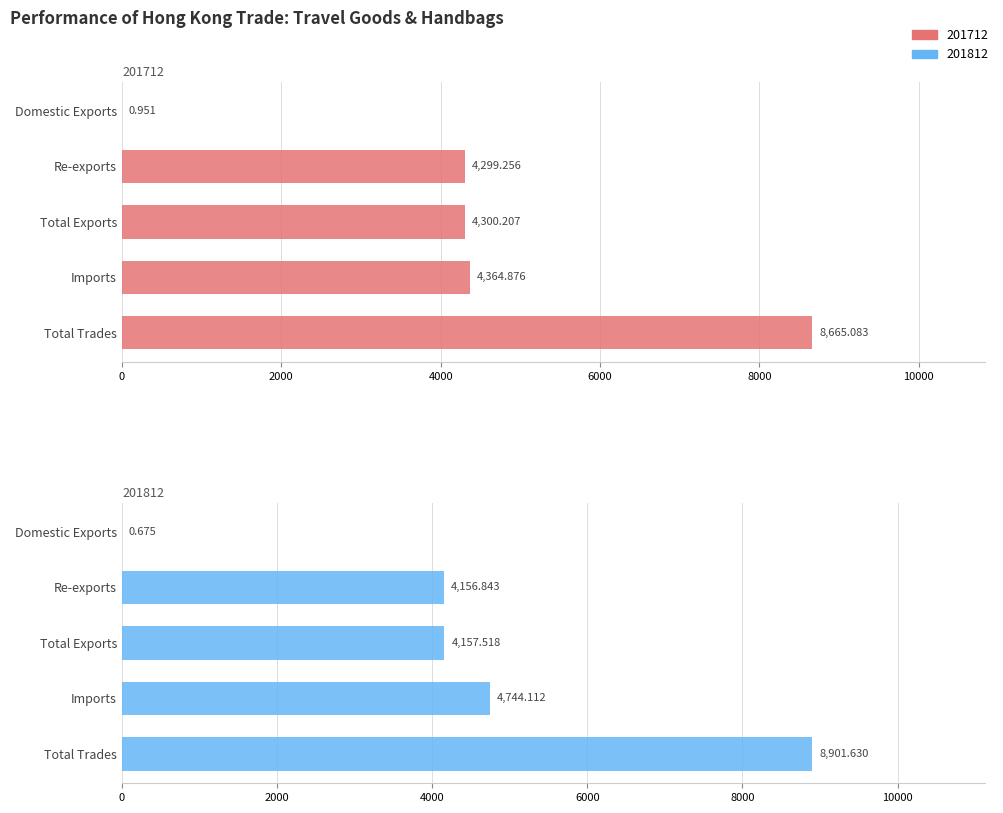

Between Imports and Total Trades, which series saw the biggest shift?

201712